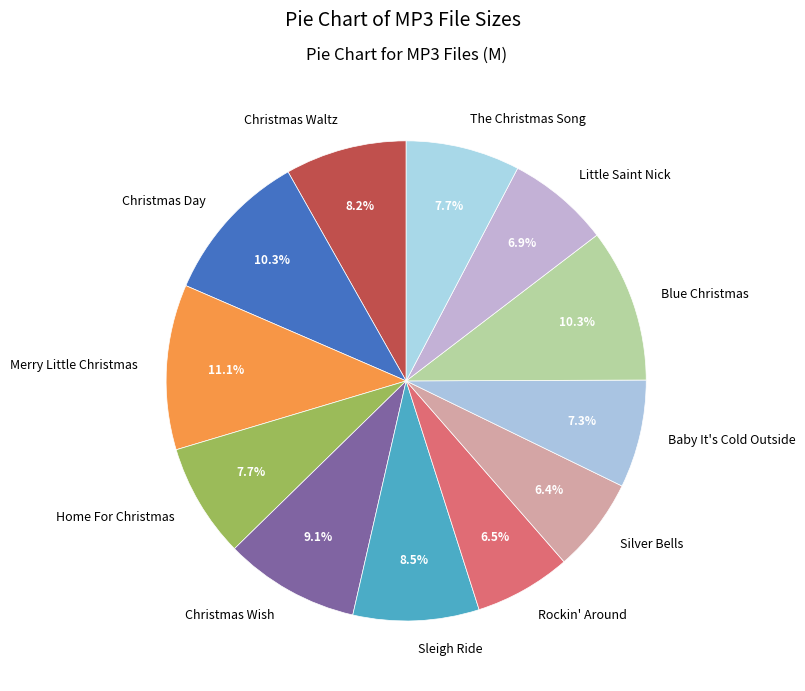

What percentage do Baby It's Cold Outside and Christmas Waltz together represent?

15.5%